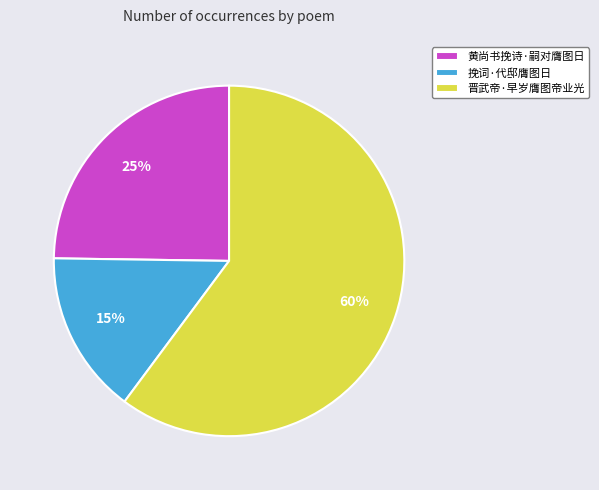

Count the number of slices in the pie.

3